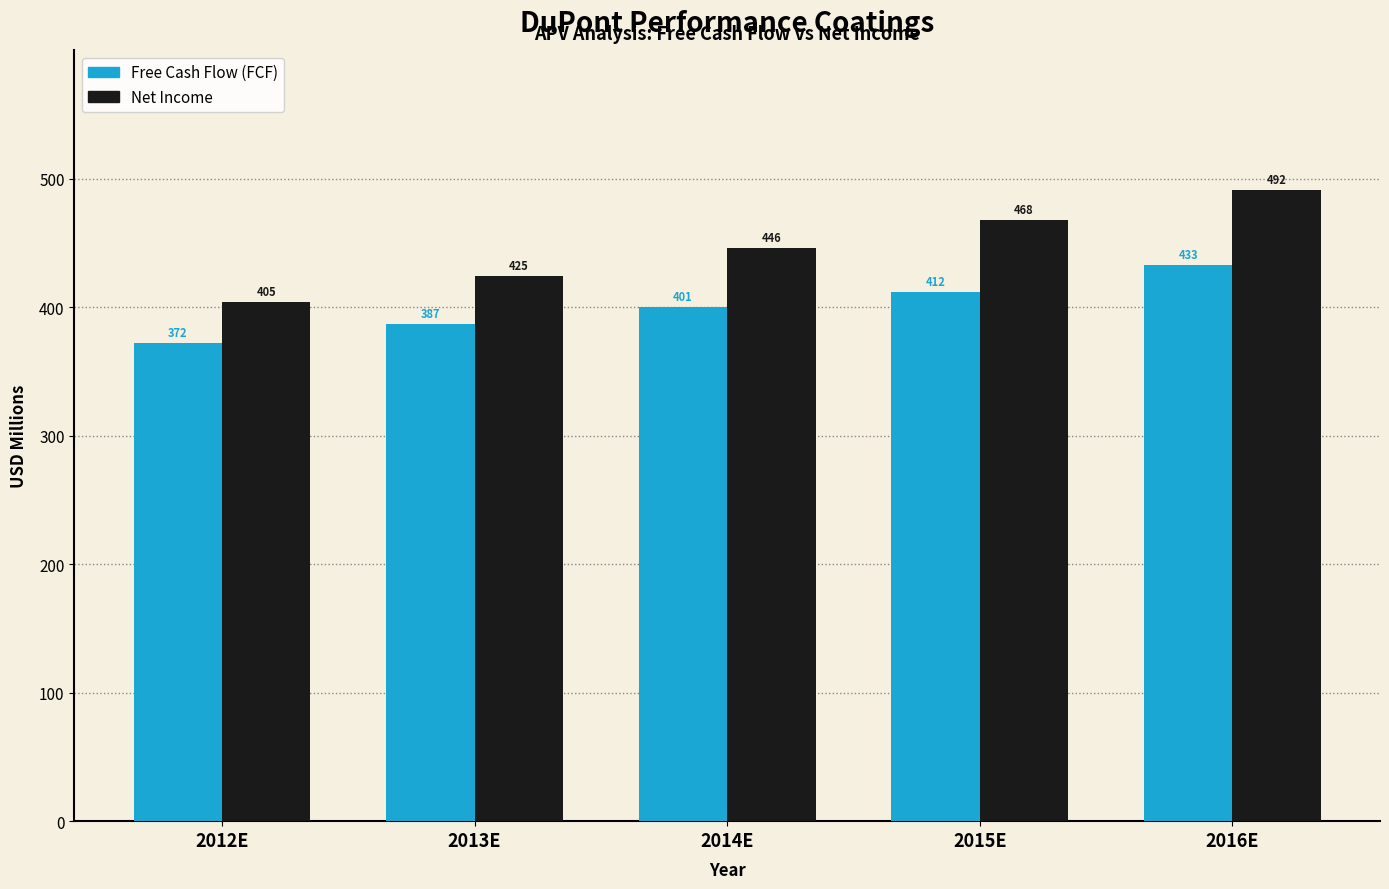

The Free Cash Flow (FCF) series shows 432.7 at 2016E. True or false?

True